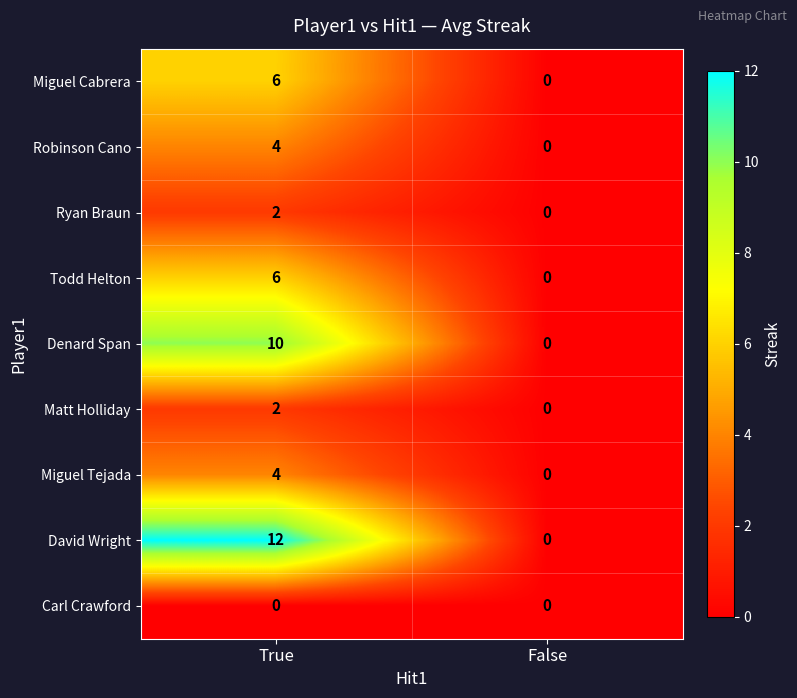

True or false: Miguel Tejada has a value of 4 at True.

True